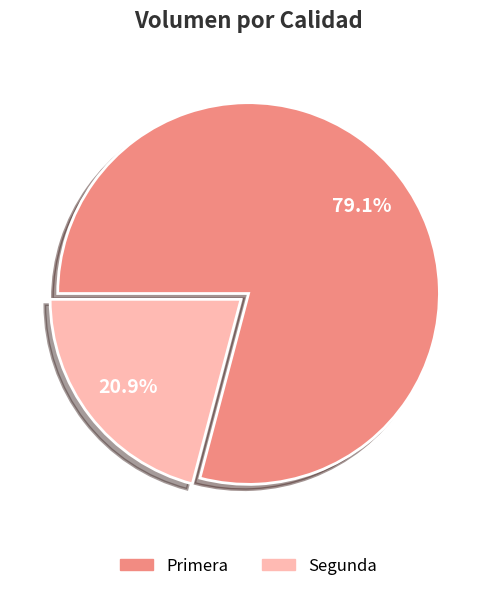

Which category has the biggest portion of the pie?

Primera